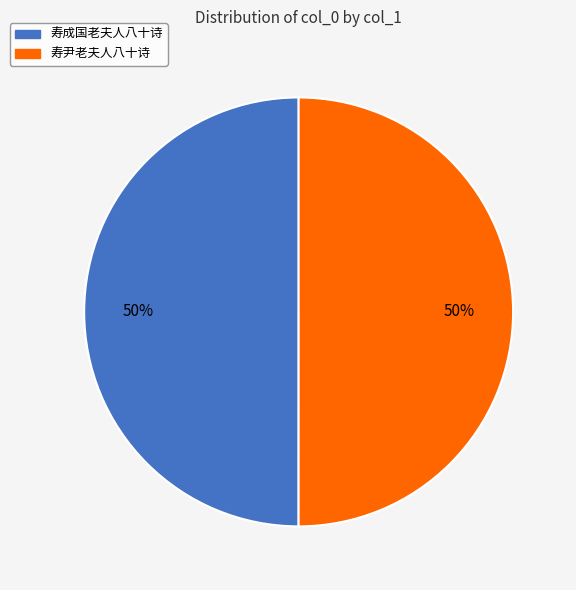

Combined, do 寿成国老夫人八十诗 and 寿尹老夫人八十诗 account for over 50%?

Yes